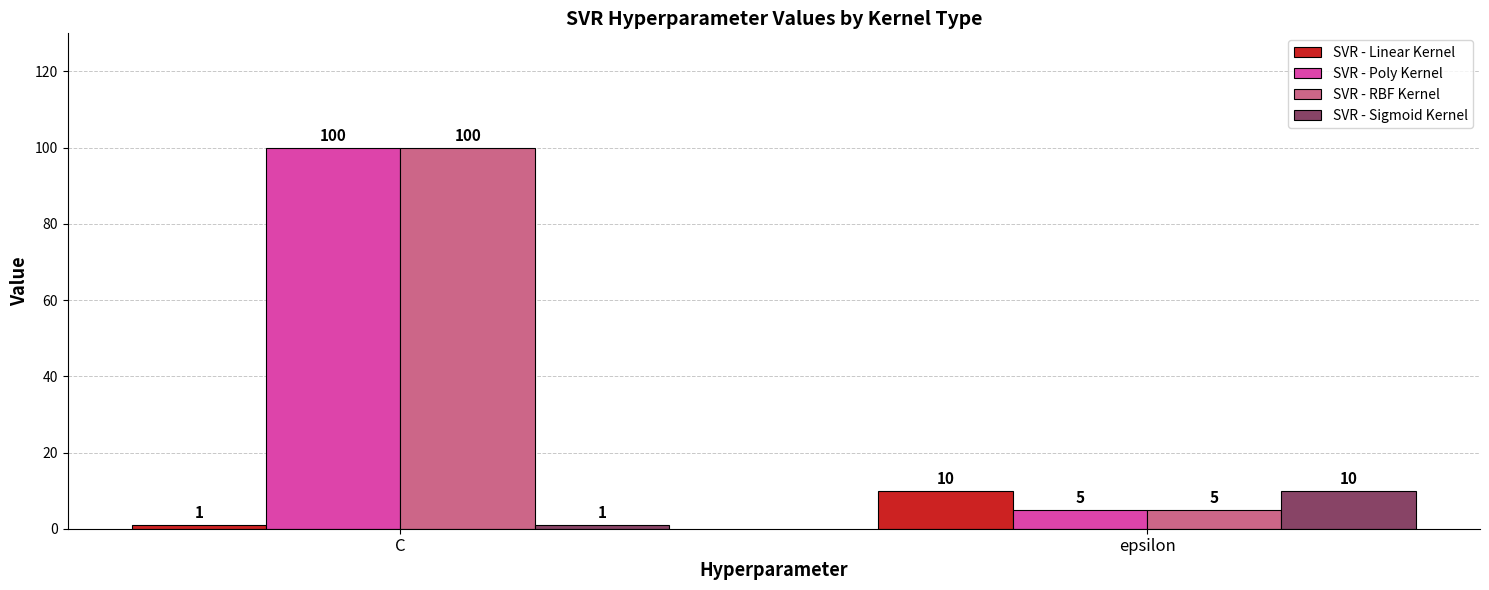

How many groups of bars are there?

2